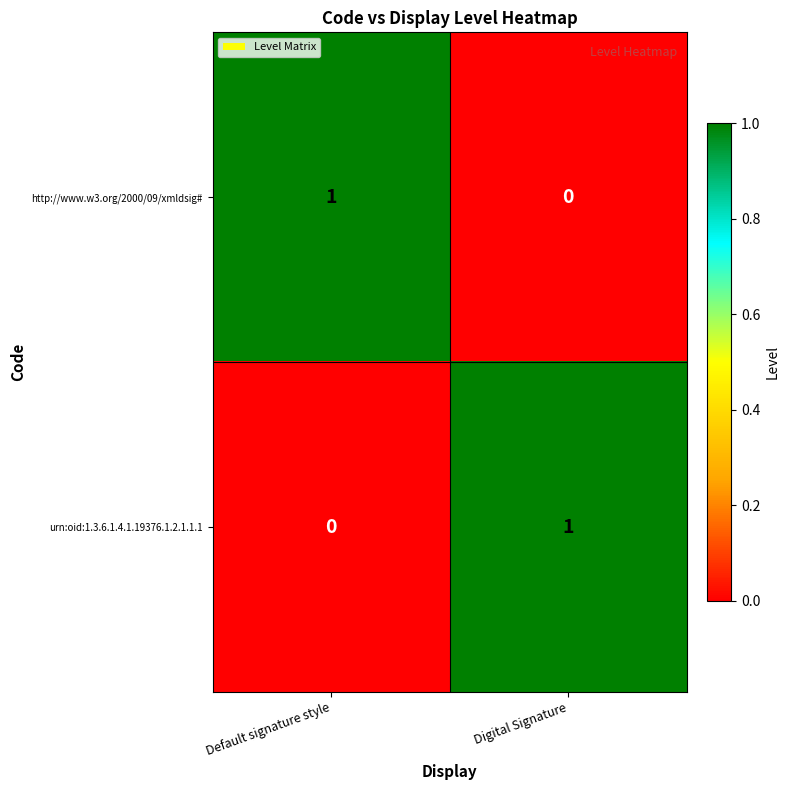

At how many categories does at least one series exceed 0?

2